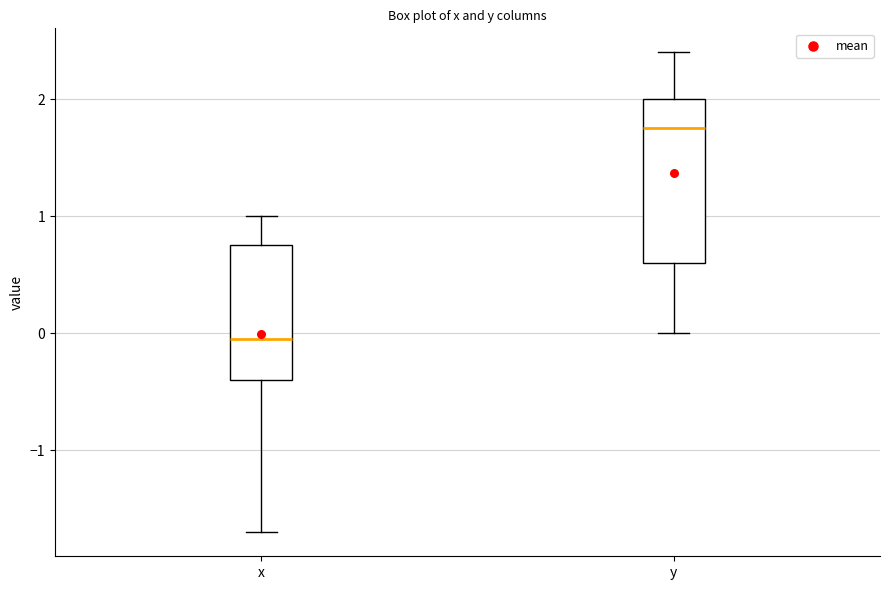

Comparing the boxes themselves (not the whiskers), which one is the tallest?

y